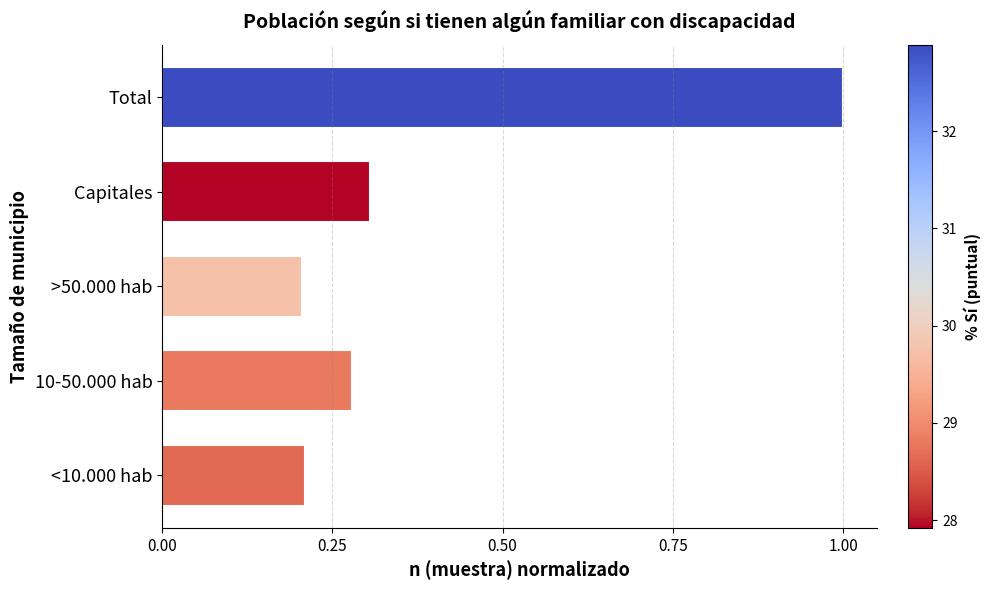

How many series are shown in this chart?

1